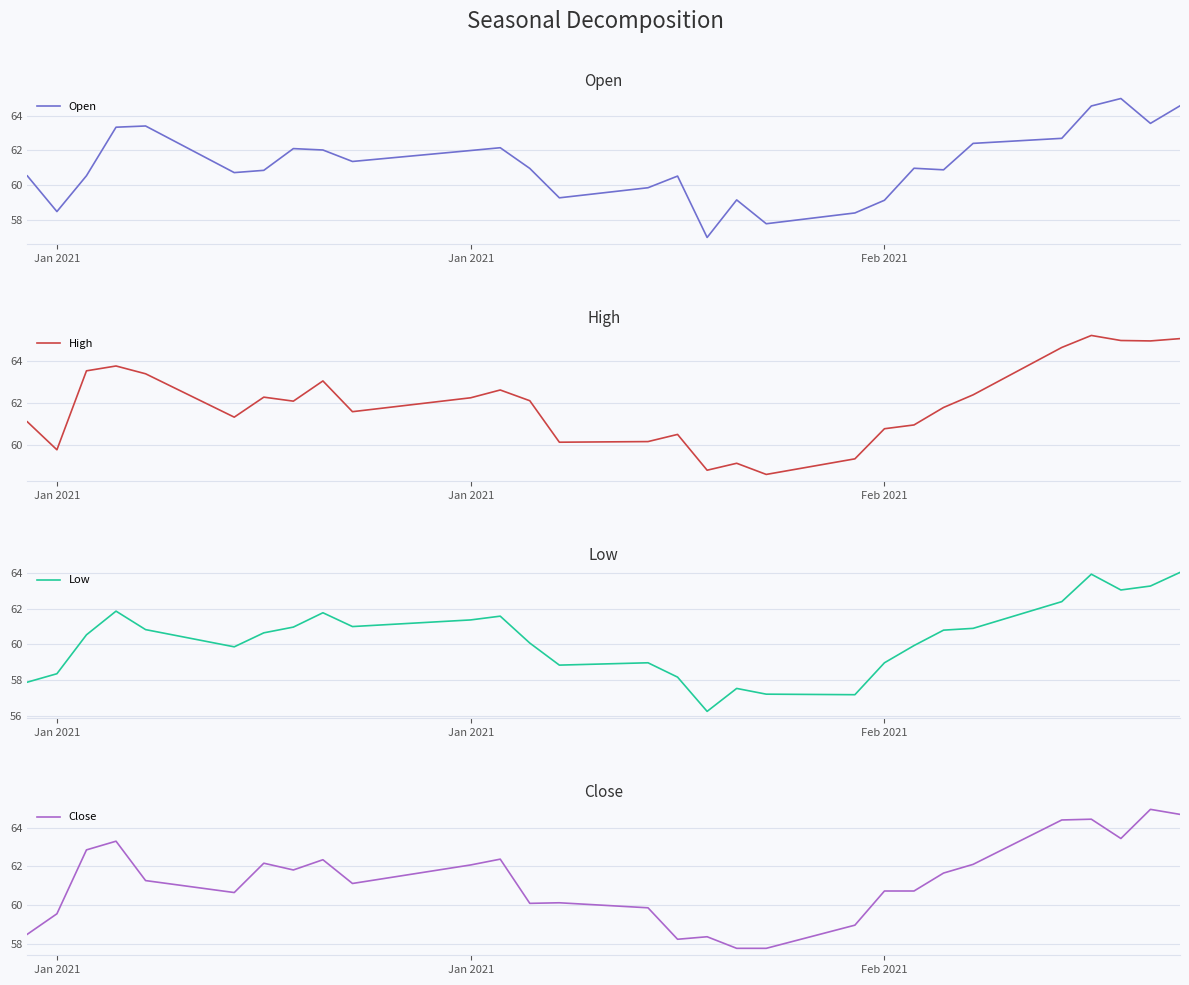

What are all the series names shown in the legend?

Open, High, Low, Close